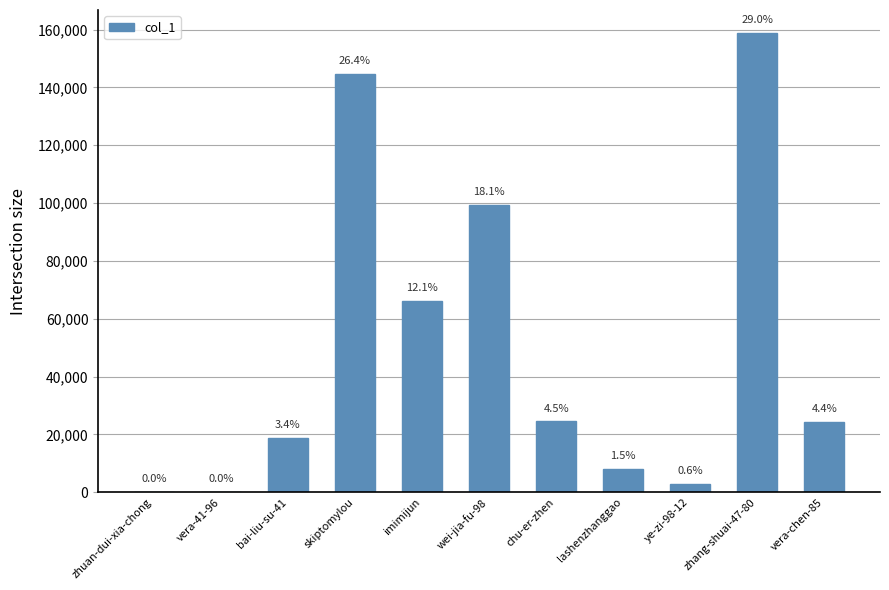

Is it true that the value at zhang-shuai-47-80 is 81673?

False